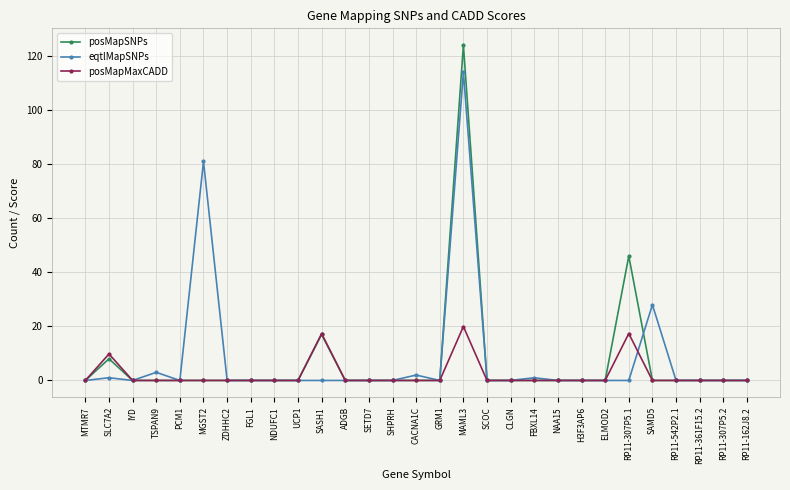

What is the difference between the second highest and minimum values in the posMapSNPs series?

46.0